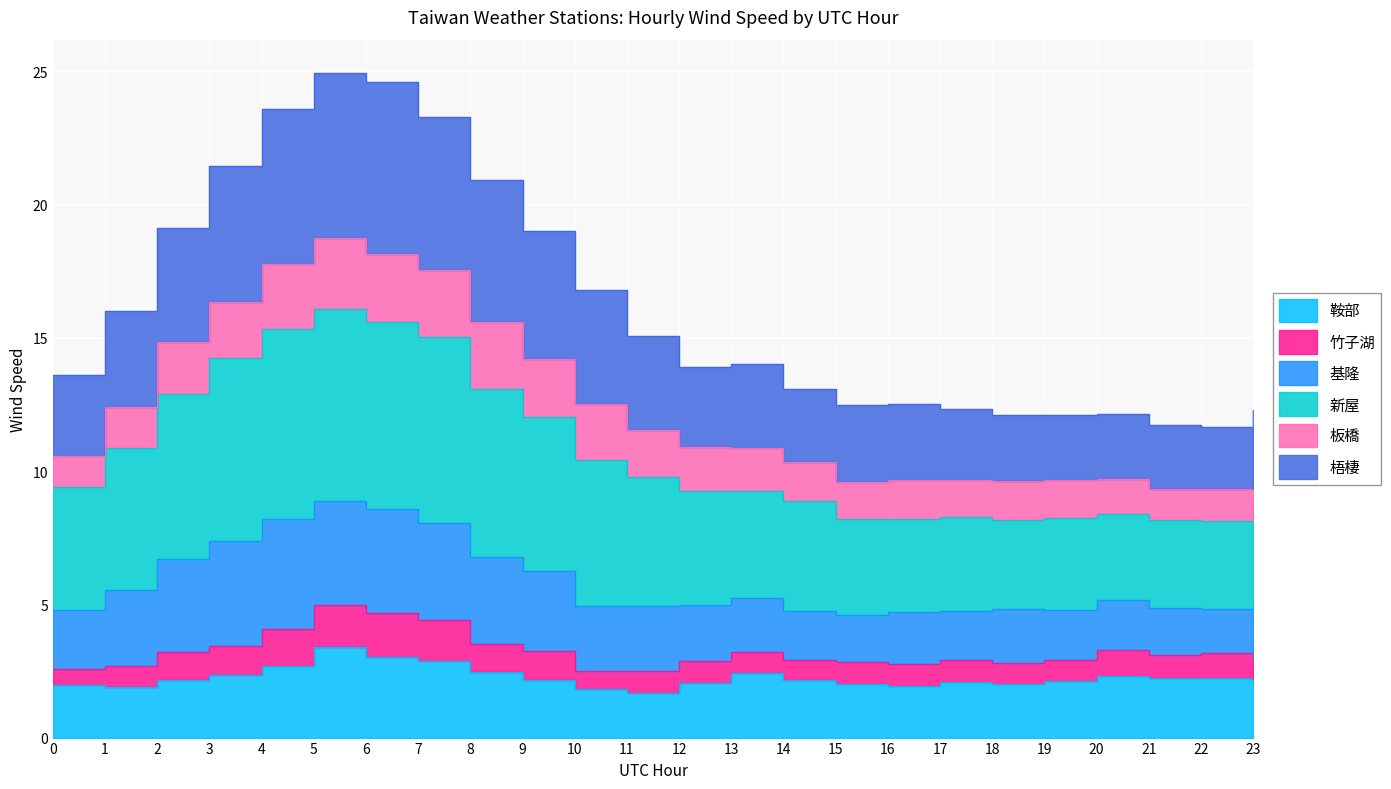

In 梧棲, how many points are lower than both neighbors (excluding endpoints)?

4